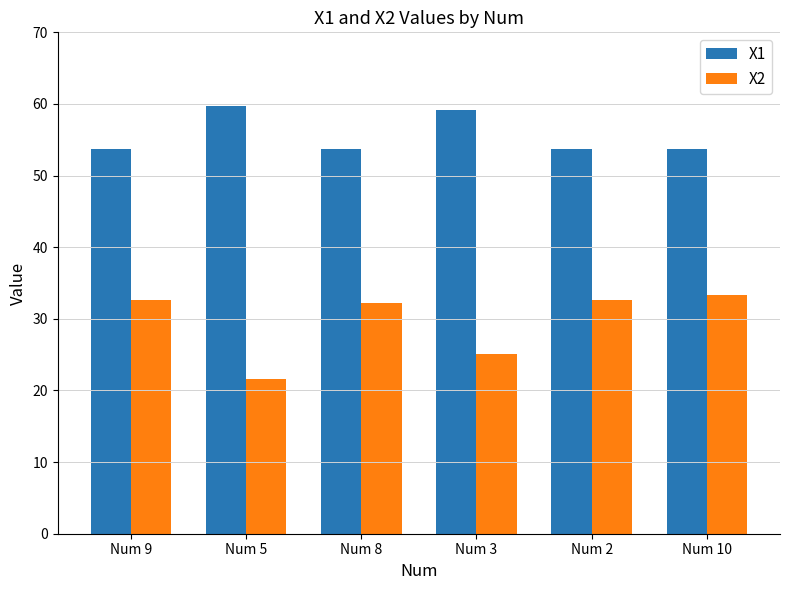

What is the difference between the maximum and minimum values in the X1 series?

6.0